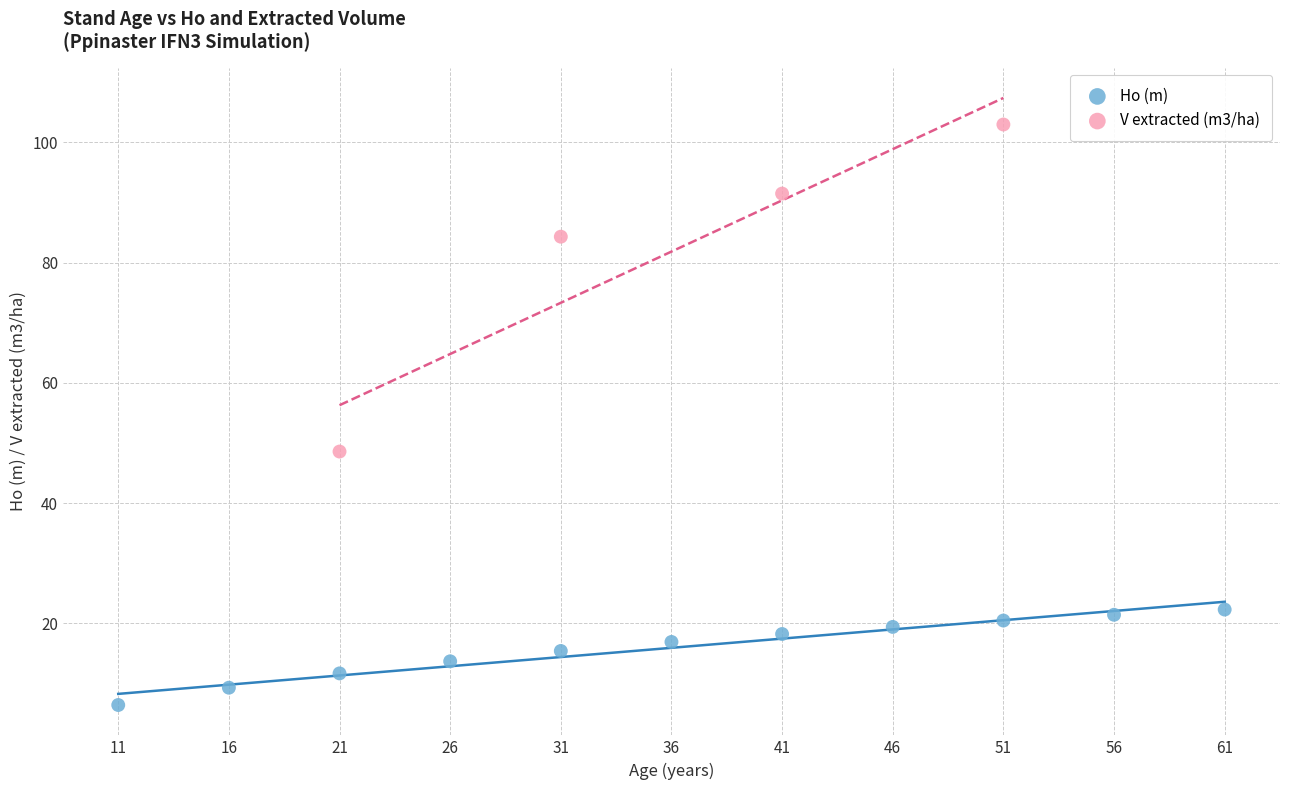

Which series reaches the maximum Y coordinate?

V extracted (m3/ha)